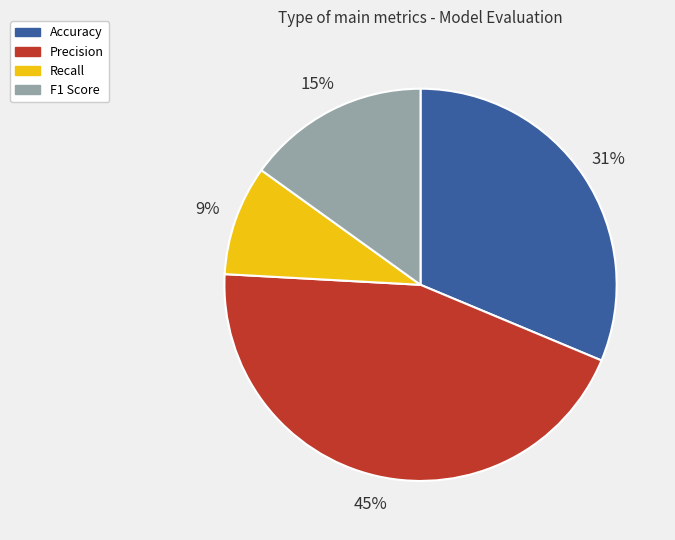

Which slice is the largest?

Precision